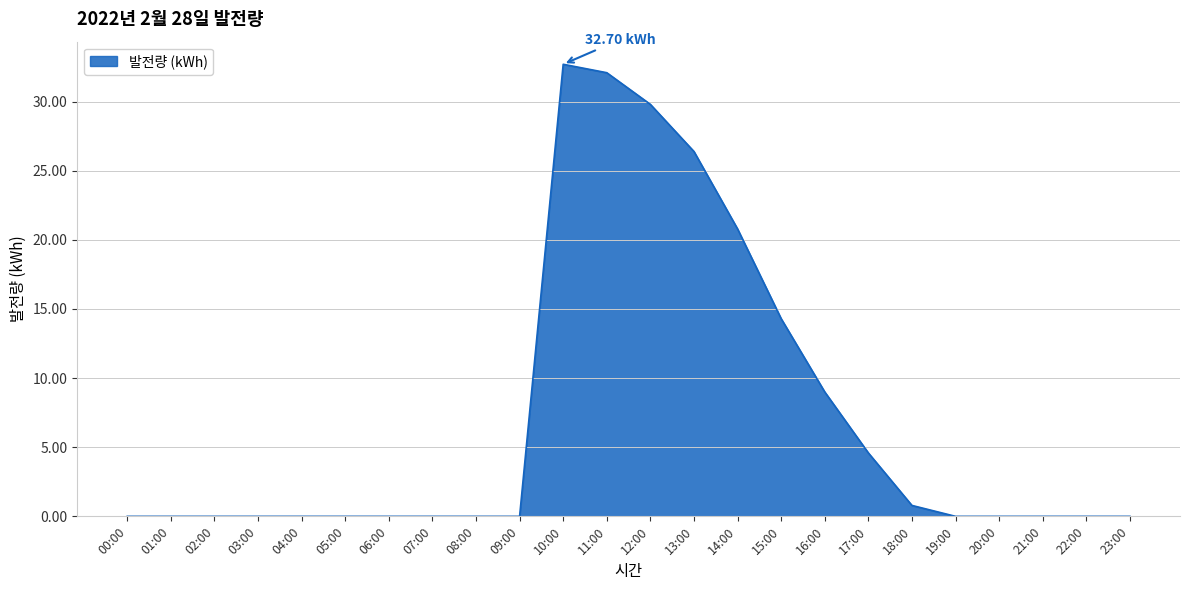

True or false: the data shows 0.0 at 19:00.

True